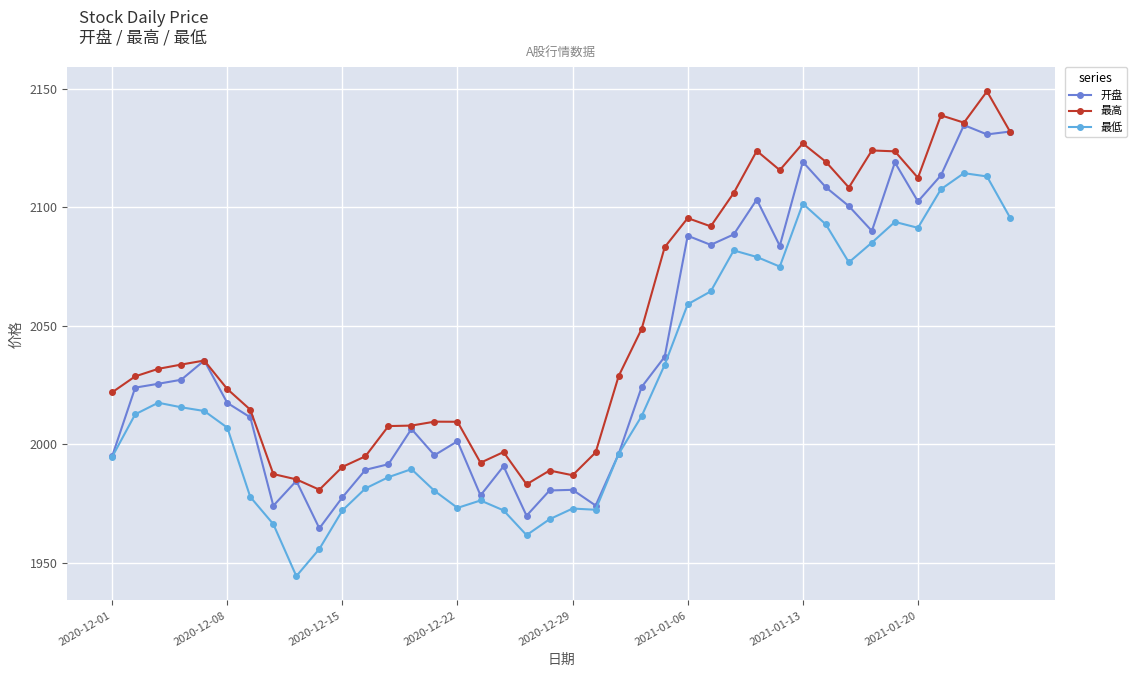

Does the chart display data point markers on the line(s)?

Yes